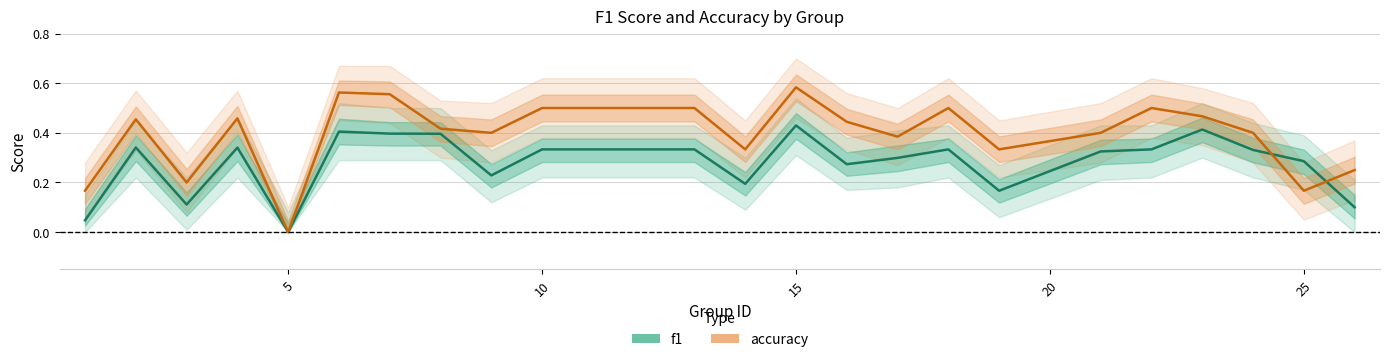

What are all the series names shown in the legend?

f1, accuracy